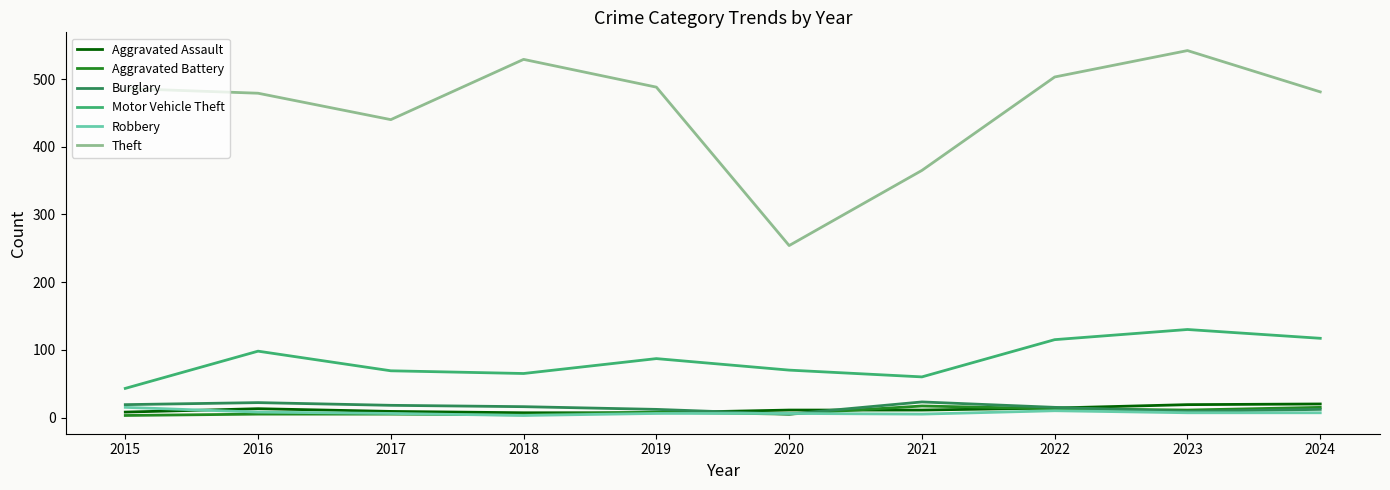

What value does the Burglary series have at 2017, to the nearest 10?

20